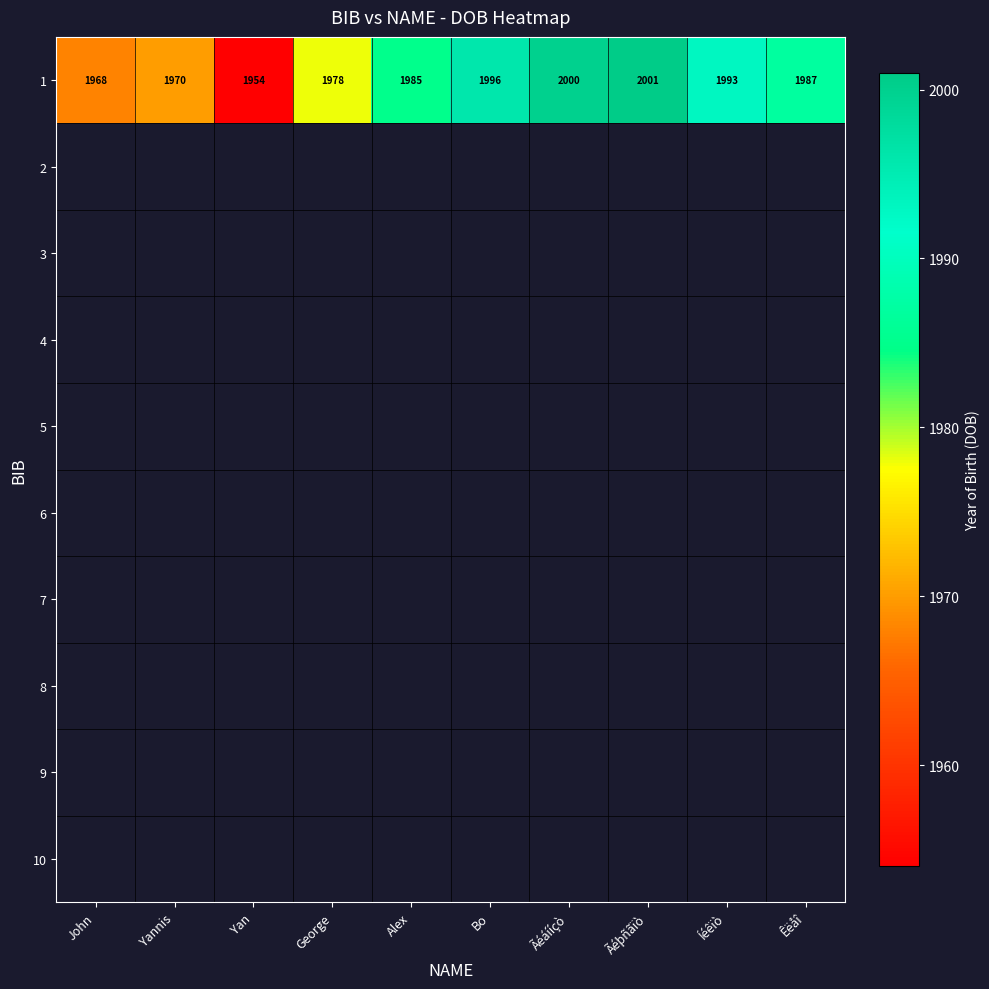

What value does the data have at Ãéþñãïò, to the nearest 10?

2000